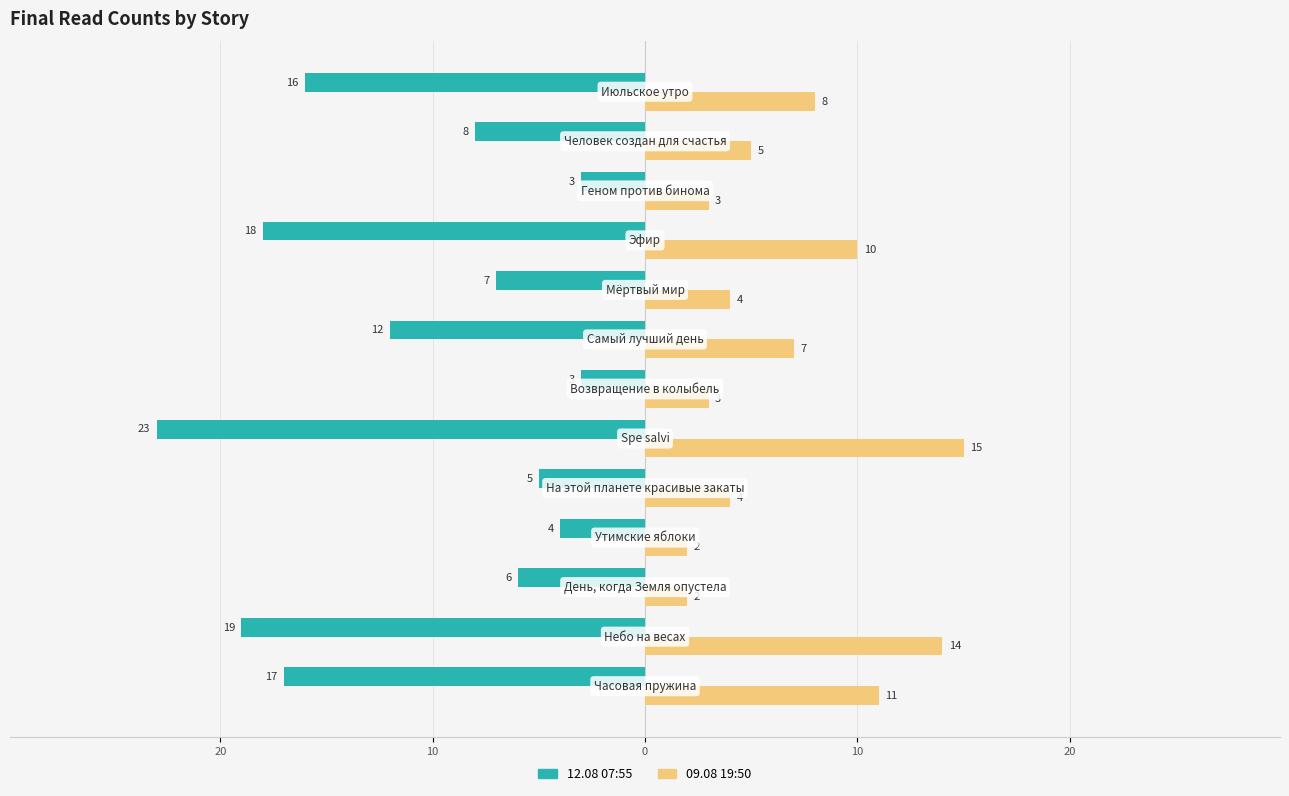

What are all the series names shown in the legend?

12.08 07:55, 09.08 19:50